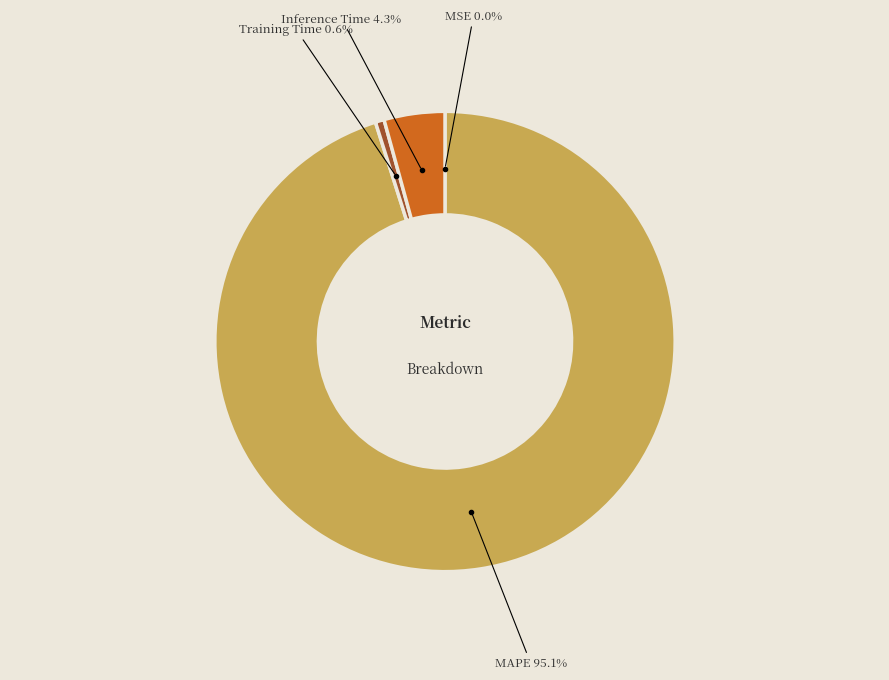

What is the majority slice?

MAPE